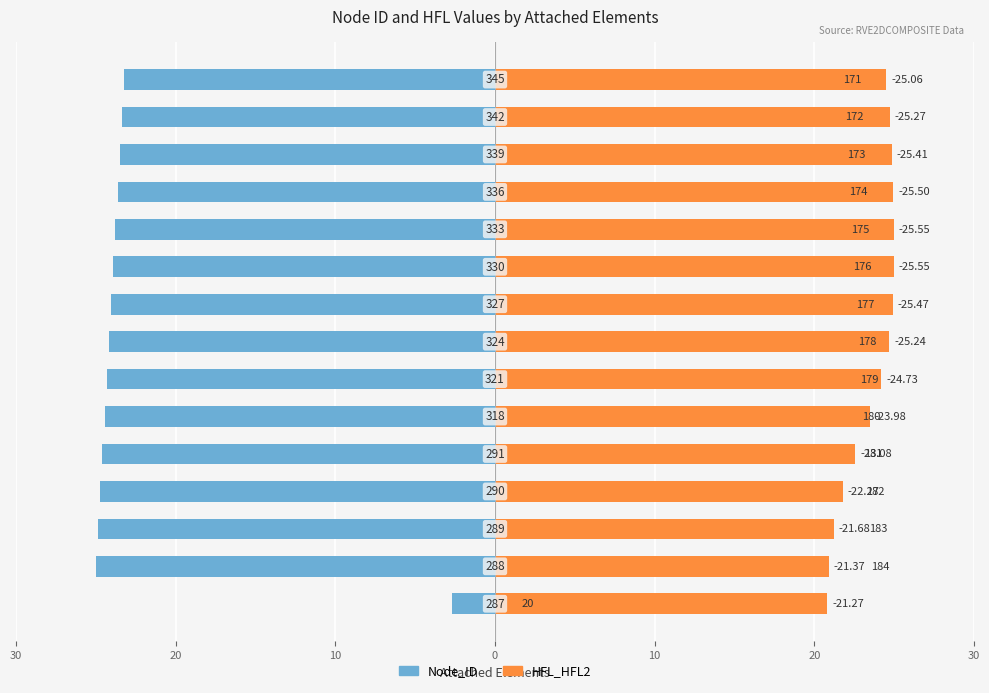

Between 10 and 7, which series saw the biggest shift?

HFL_HFL2